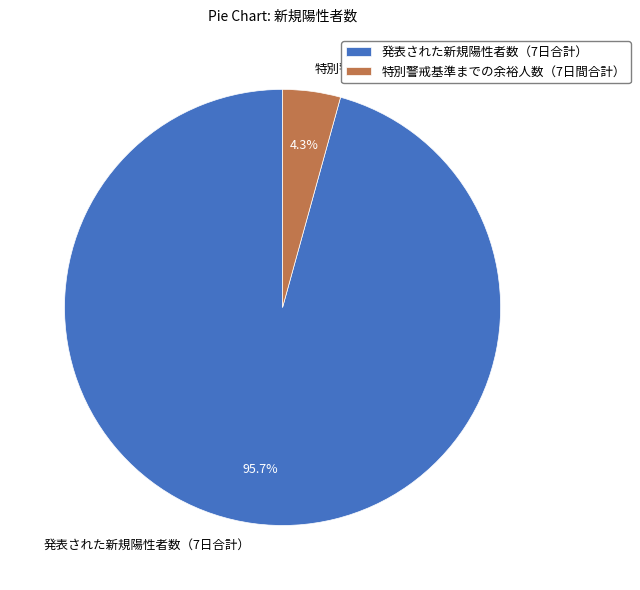

What percentage is NOT represented by 特別警戒基準までの余裕人数（7日間合計）?

95.7%